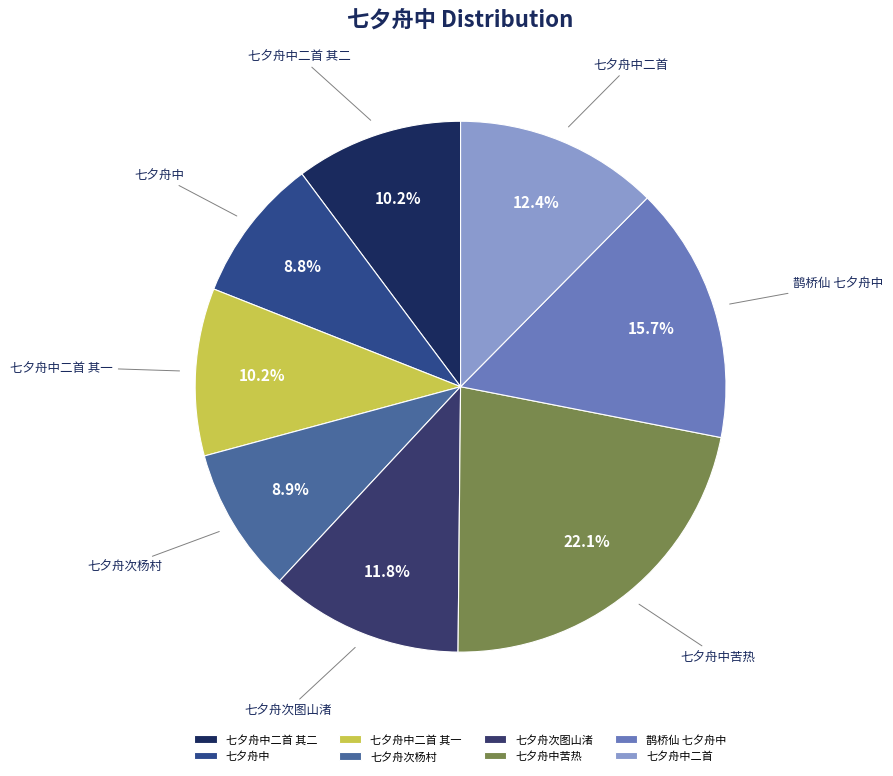

To the nearest percent, what is the difference between the largest and smallest slice percentages?

13%